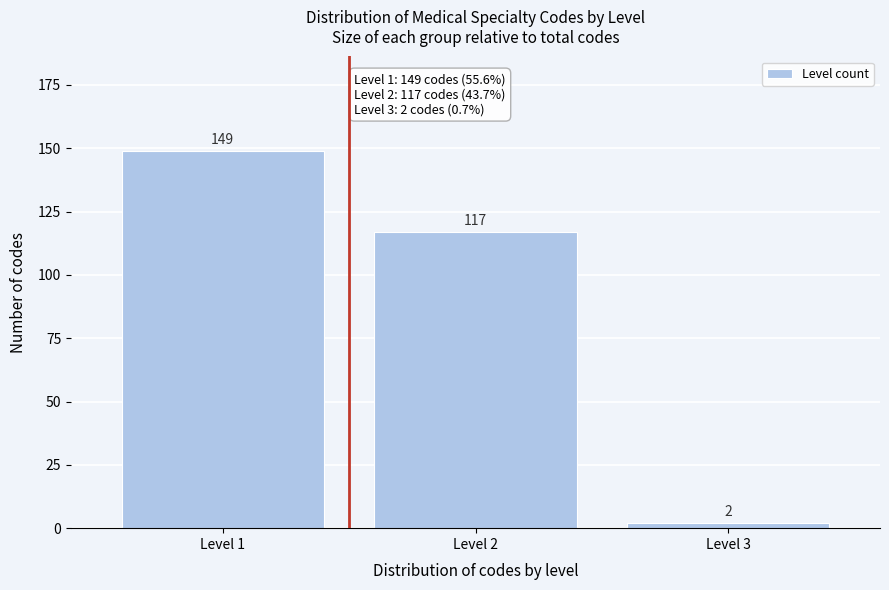

Reading left to right, extract all data points from this chart.

149	117	2